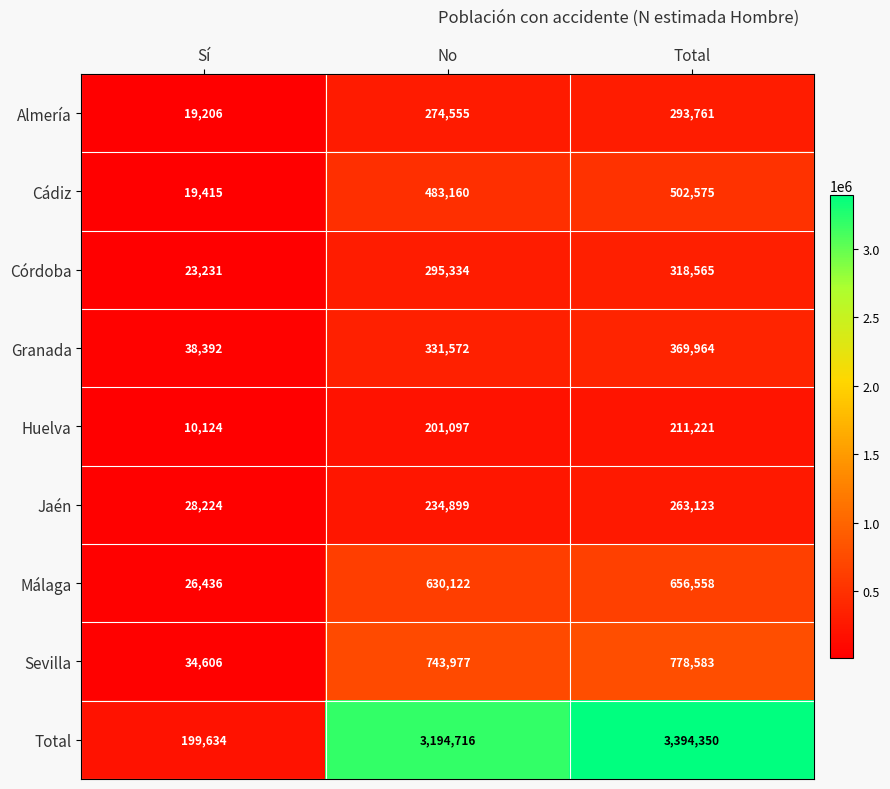

Reading left to right, what are all the values shown in this chart?

Almería: 19206	274555	293761
Cádiz: 19415	483160	502575
Córdoba: 23231	295334	318565
Granada: 38392	331572	369964
Huelva: 10124	201097	211221
Jaén: 28224	234899	263123
Málaga: 26436	630122	656558
Sevilla: 34606	743977	778583
Total: 199634	3194716	3394350